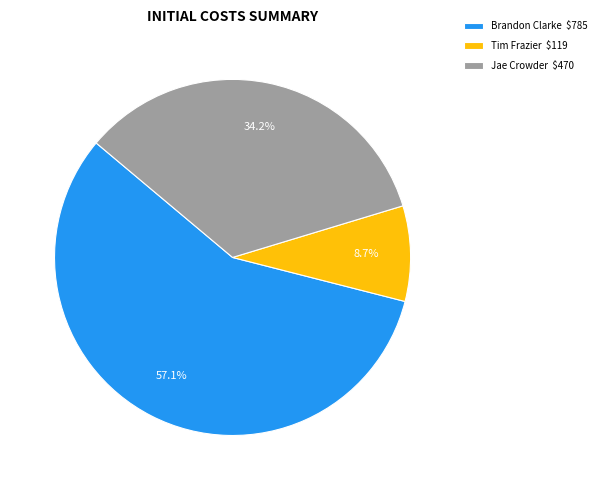

To the nearest percent, what percentage of the pie is Tim Frazier?

9%